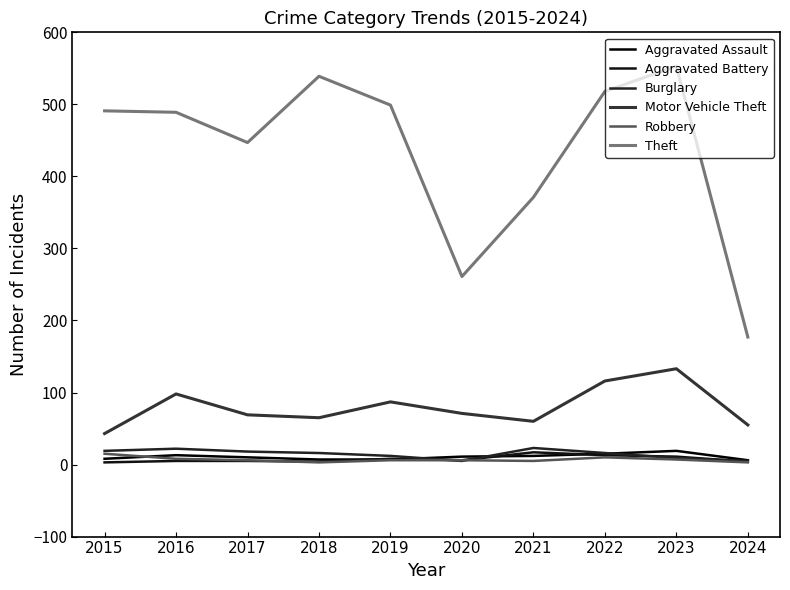

Does the chart display data point markers on the line(s)?

No